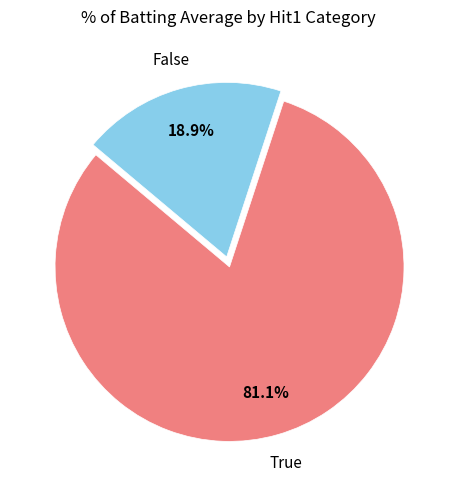

Is there any slice that represents more than half of the pie?

Yes